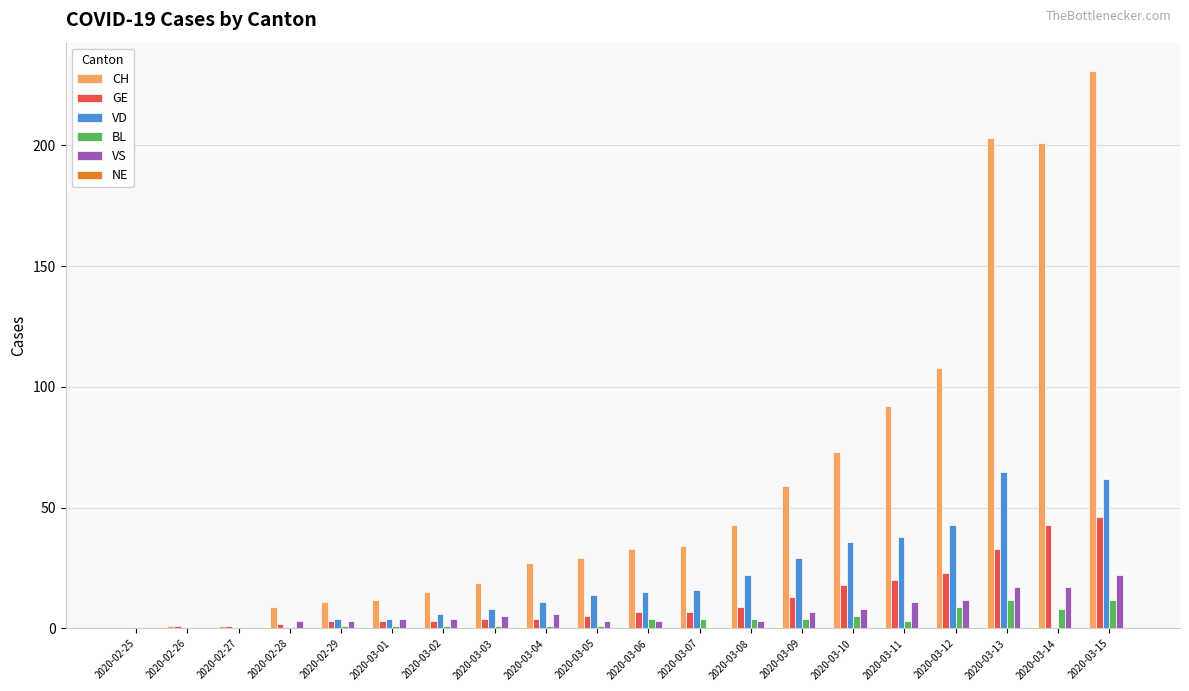

At which category is the sum across all series the highest?

2020-03-15